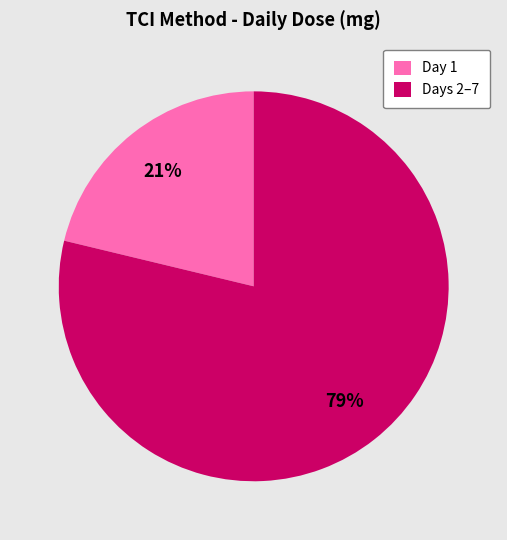

Is it true that Day 1 is 21% of the pie?

True